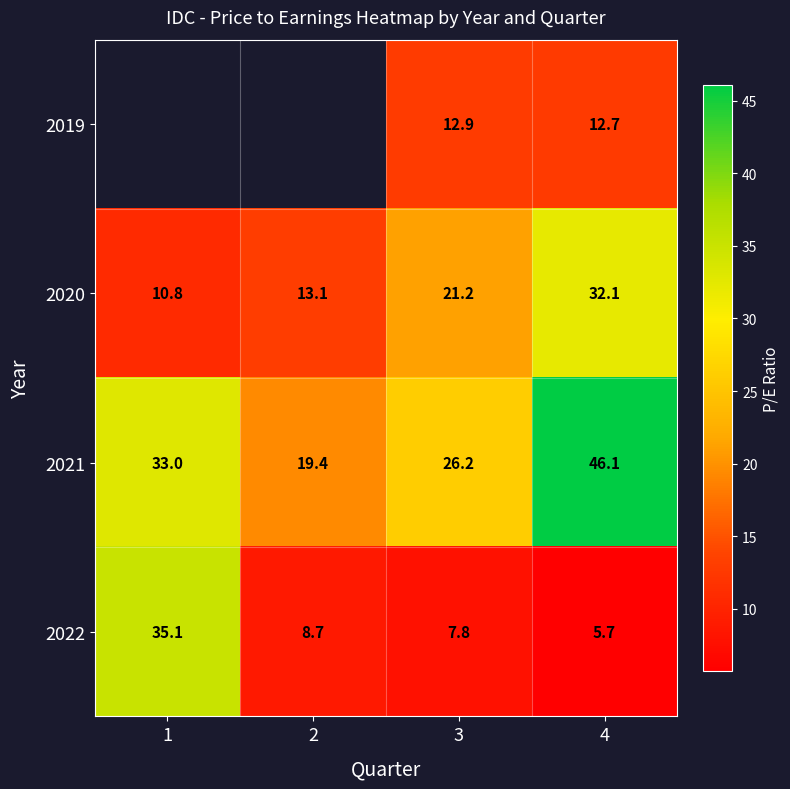

What is the sum of the 2020 values at 3 and 1?

32.0